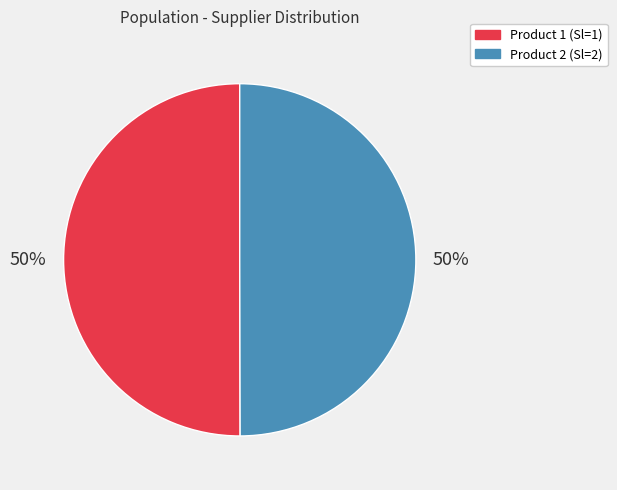

Is the sum of Product 1 (Sl=1) and Product 2 (Sl=2) greater than half?

Yes